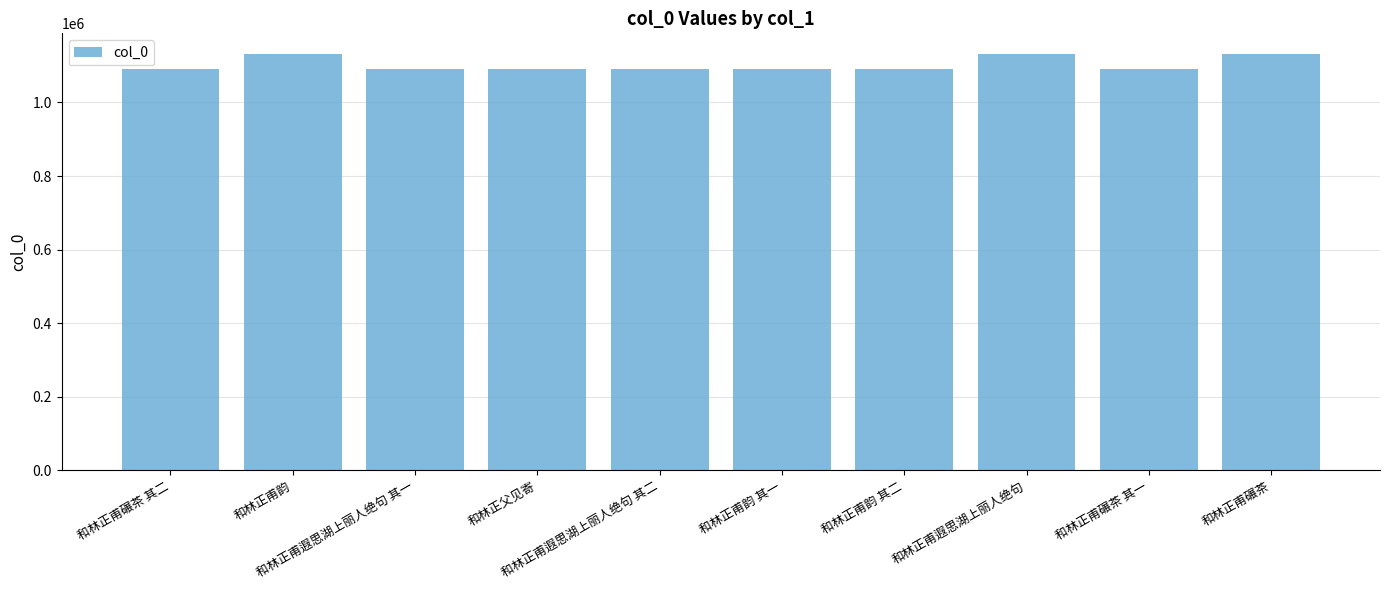

What is the greatest value displayed?

1131530